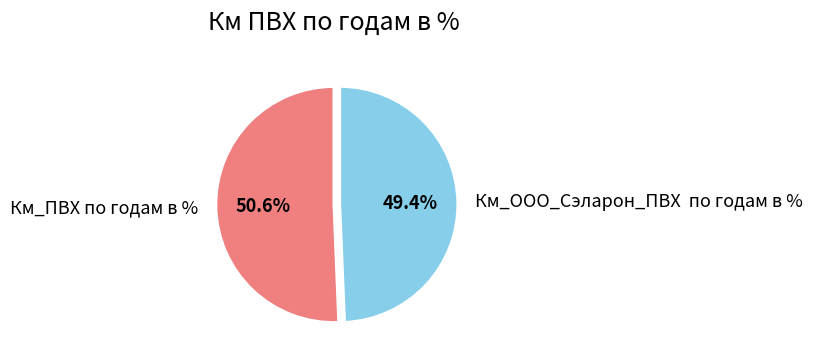

Which slice represents more than half of the pie?

Км_ПВХ по годам в %